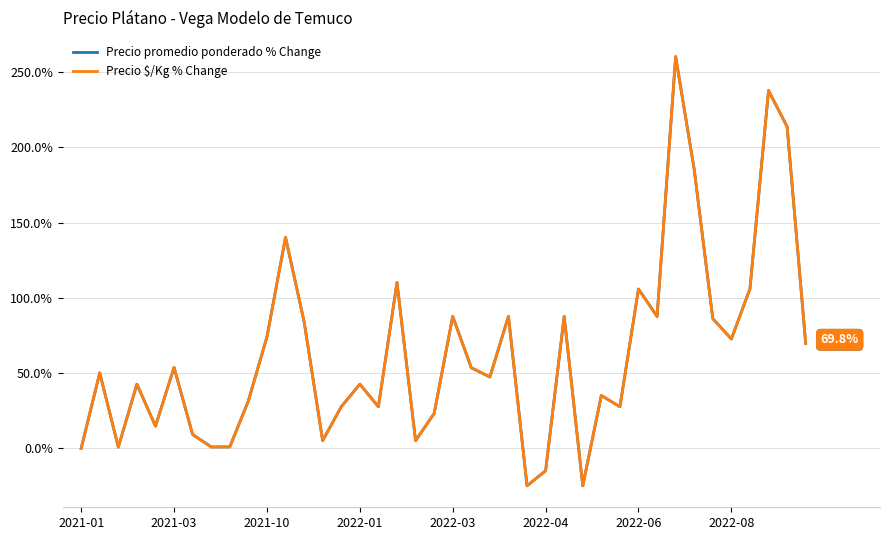

What is the minimum value for Precio $/Kg % Change?

-24.9